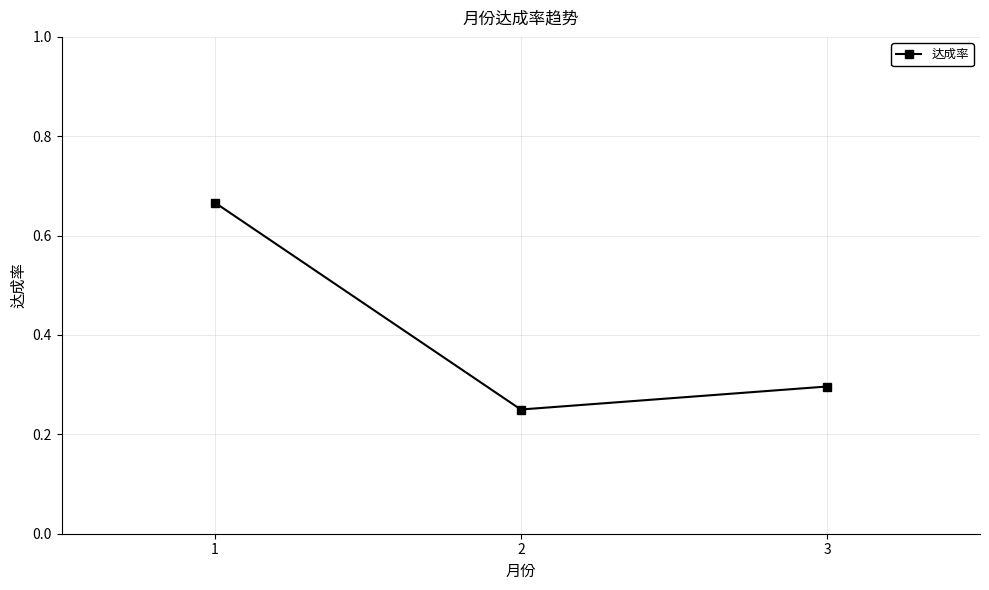

What is the value of the 3rd point from the left?

0.3